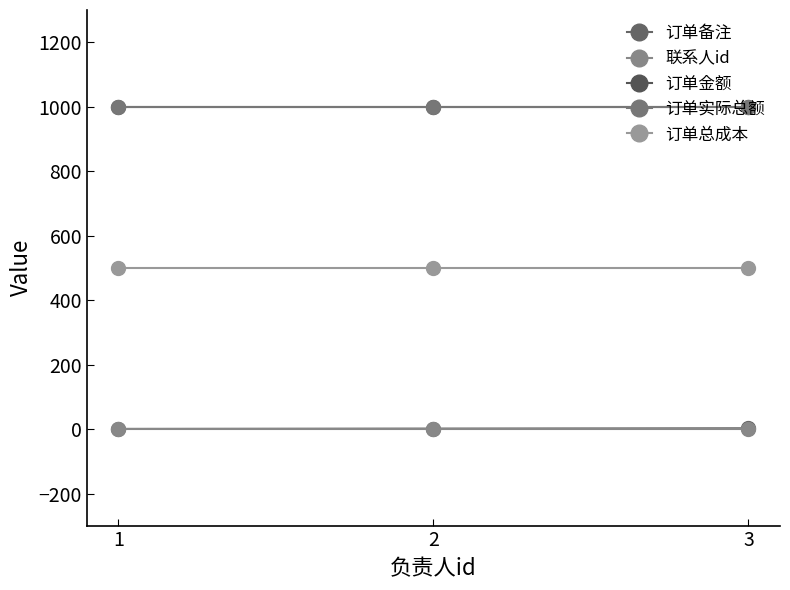

What is the value of the 订单总成本 point at the 1st from the left?

500